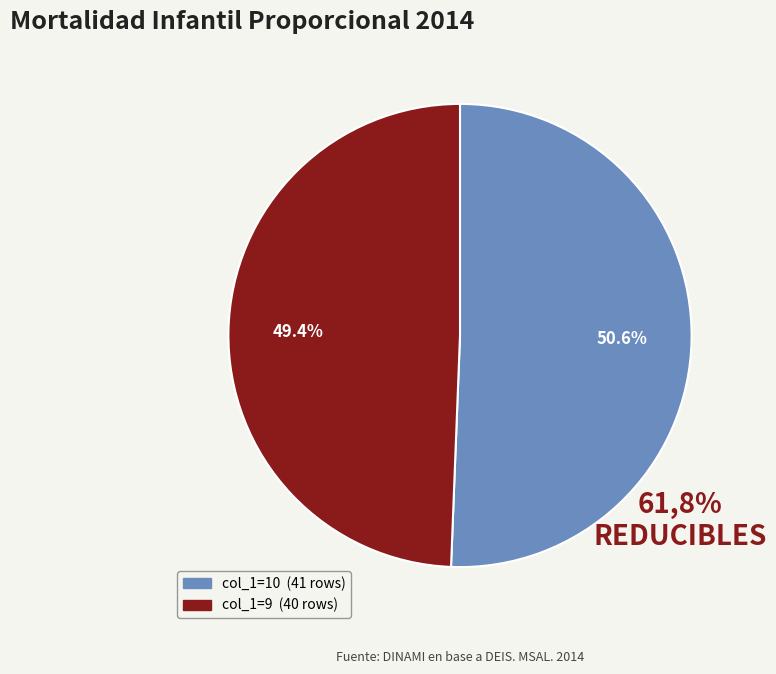

Is there a majority slice in this chart?

Yes